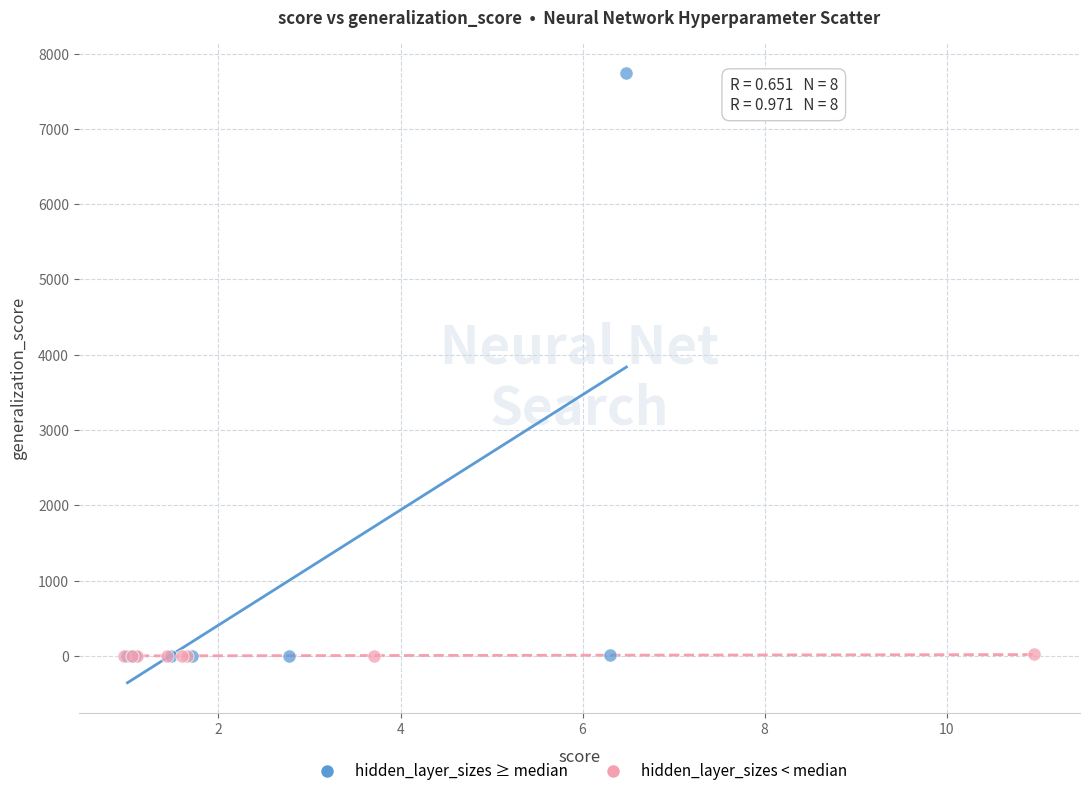

Which series has the widest spread of Y values?

hidden_layer_sizes ≥ median